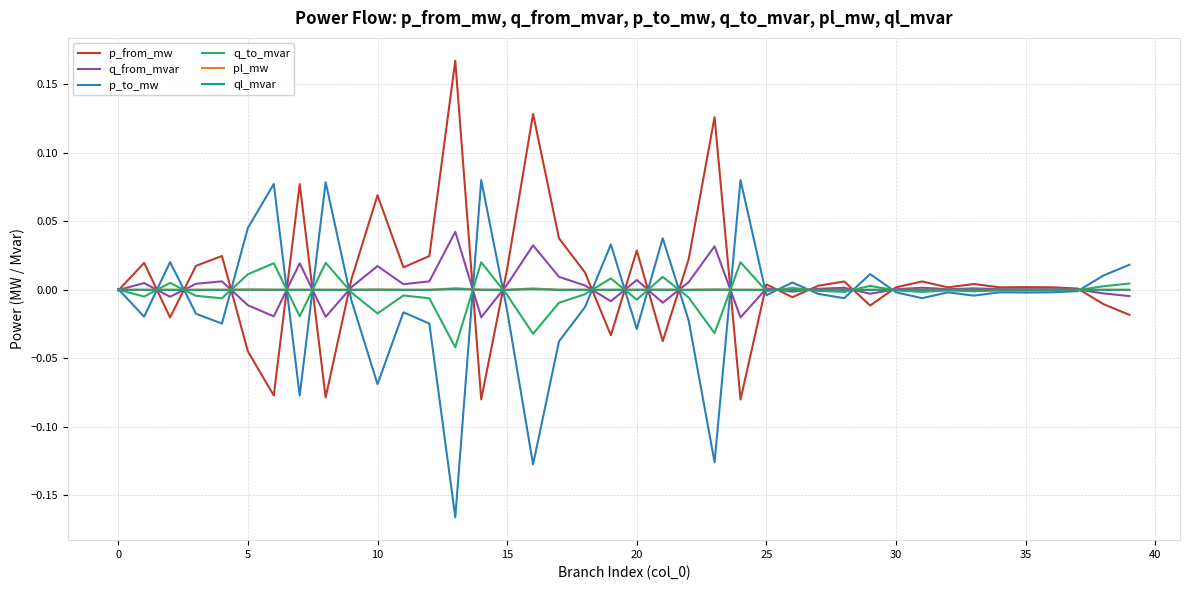

How many lines are shown in the chart?

6